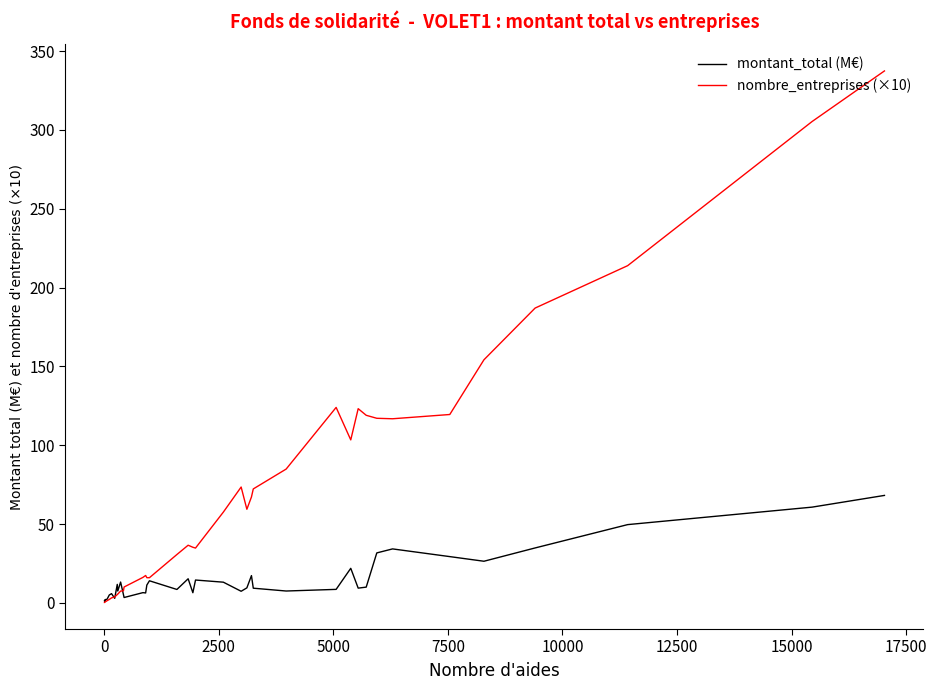

What is the sum of all montant_total (M€) values?

597.5